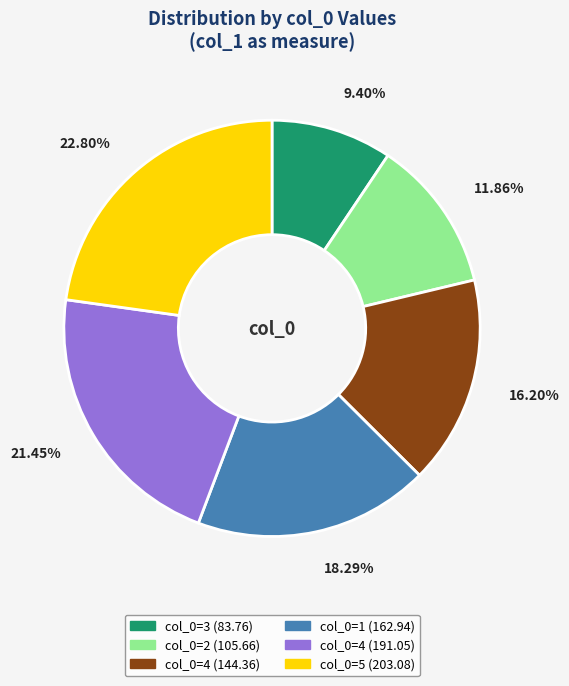

Is there any slice that represents more than half of the pie?

No